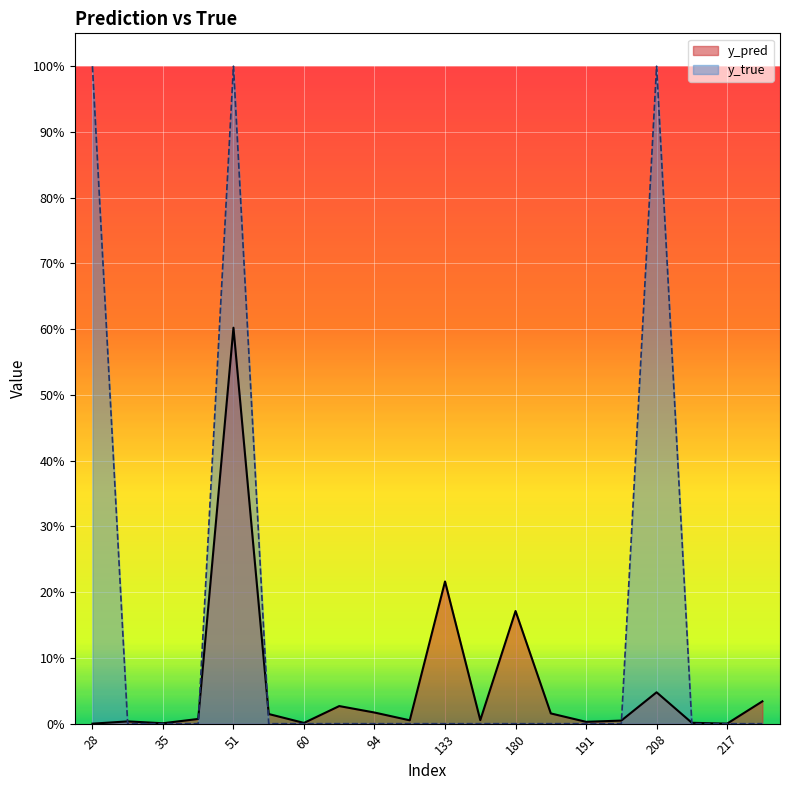

How many intersections are there between y_true and y_pred?

5